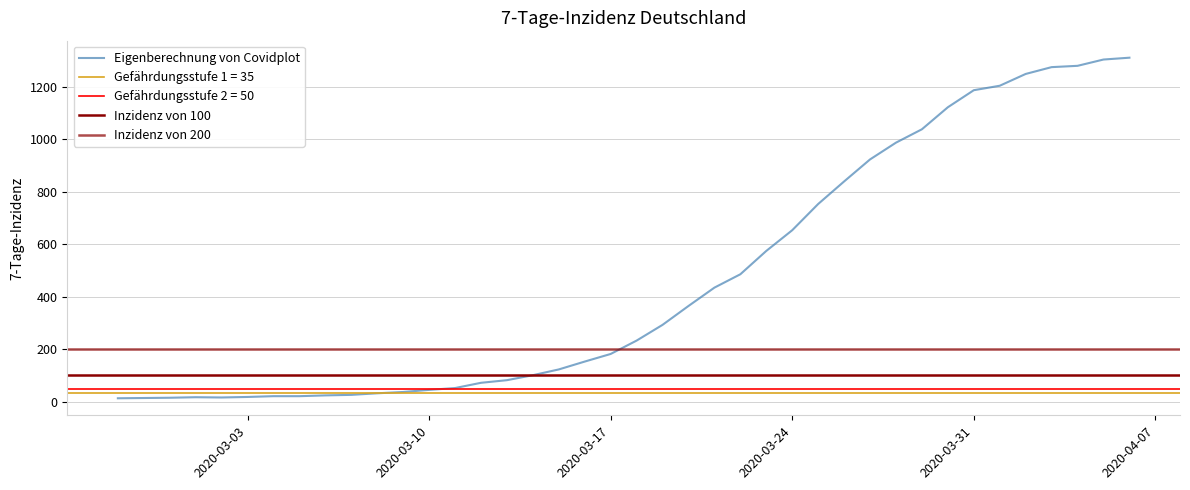

Where is the data nearest to the value 662?

2020-03-24